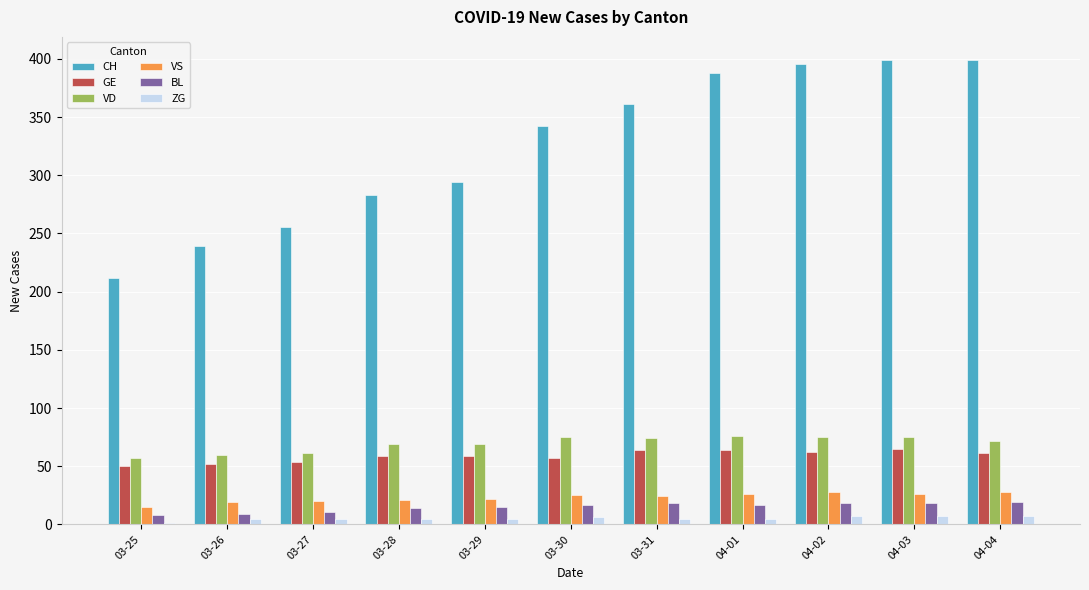

What is the sum of all CH values?

3569